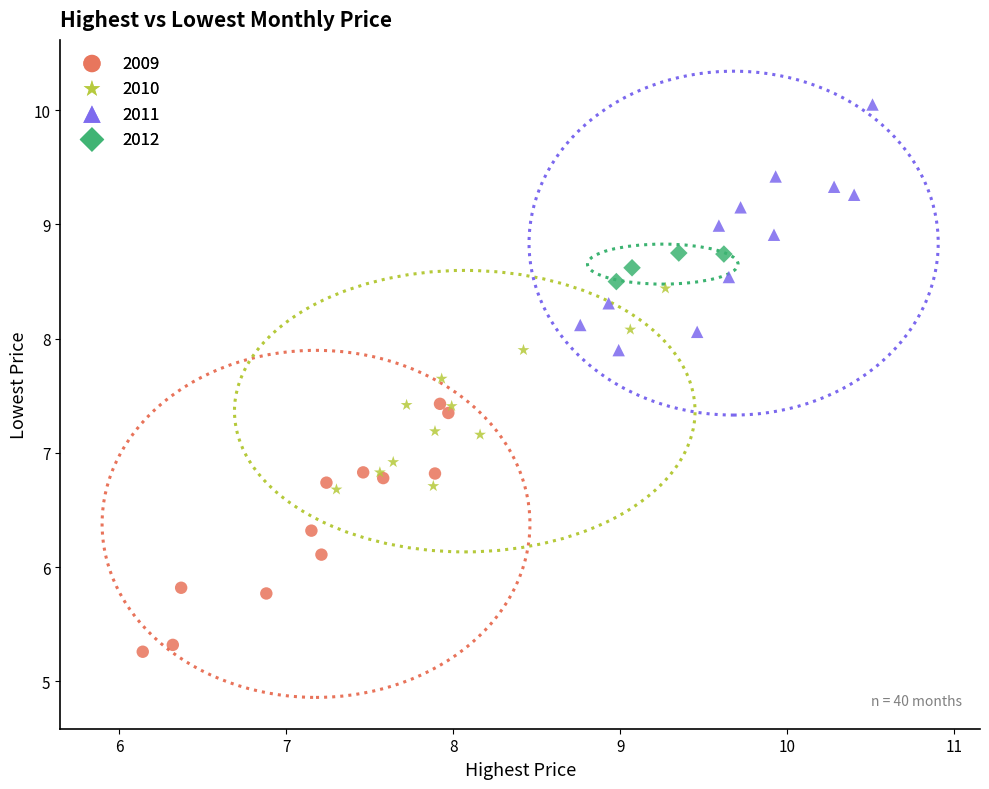

What are all the series names shown in the legend?

2009, 2010, 2011, 2012